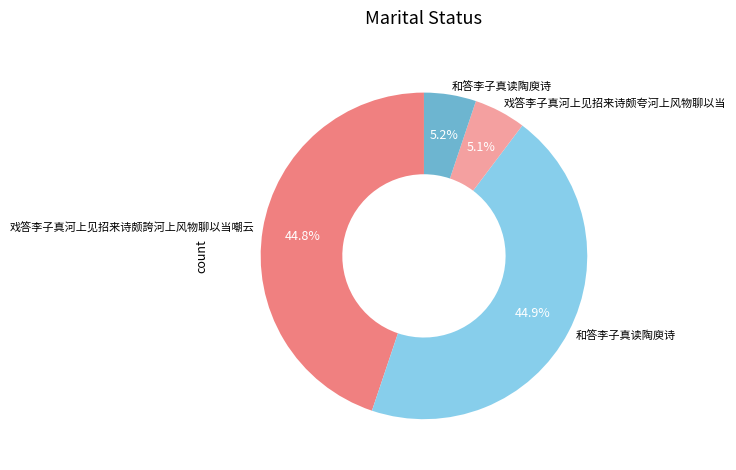

Count the number of slices in the pie.

4